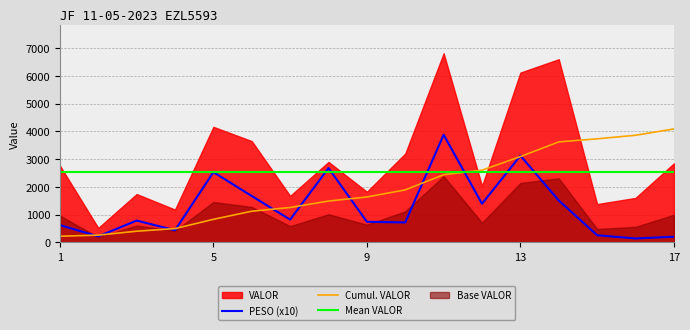

True or false: Mean VALOR and Cumul. VALOR intersect in this chart.

True